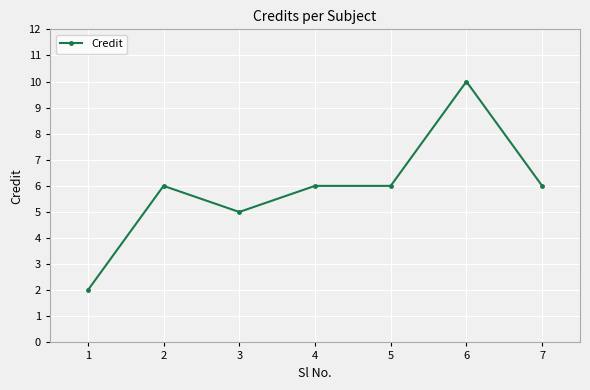

Where is the first local minimum?

3